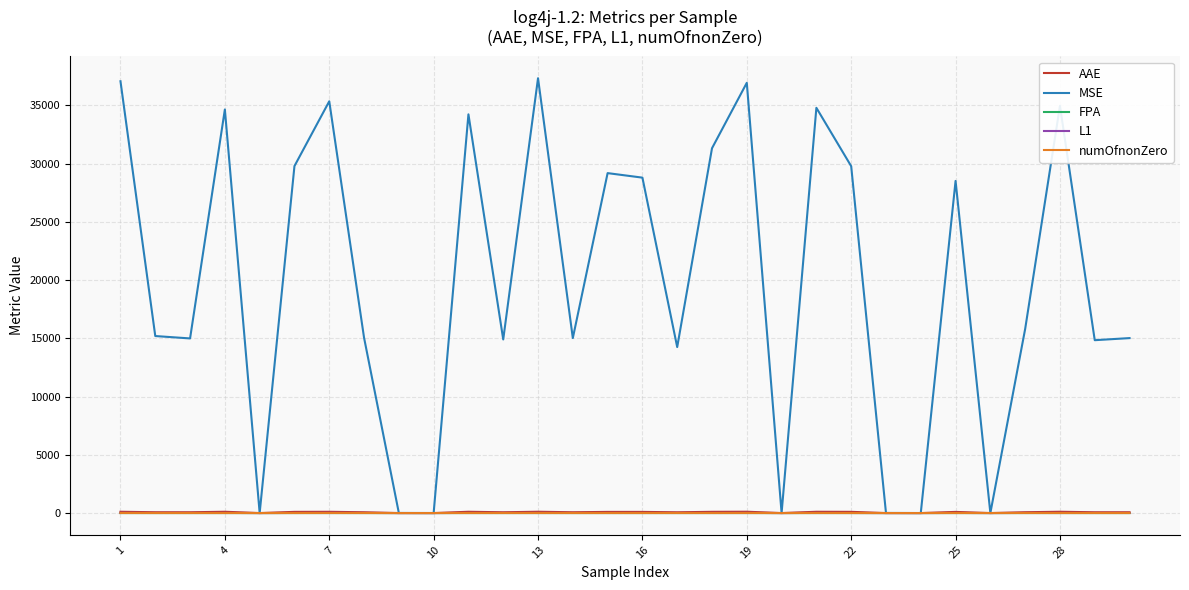

Does the chart display data point markers on the line(s)?

No